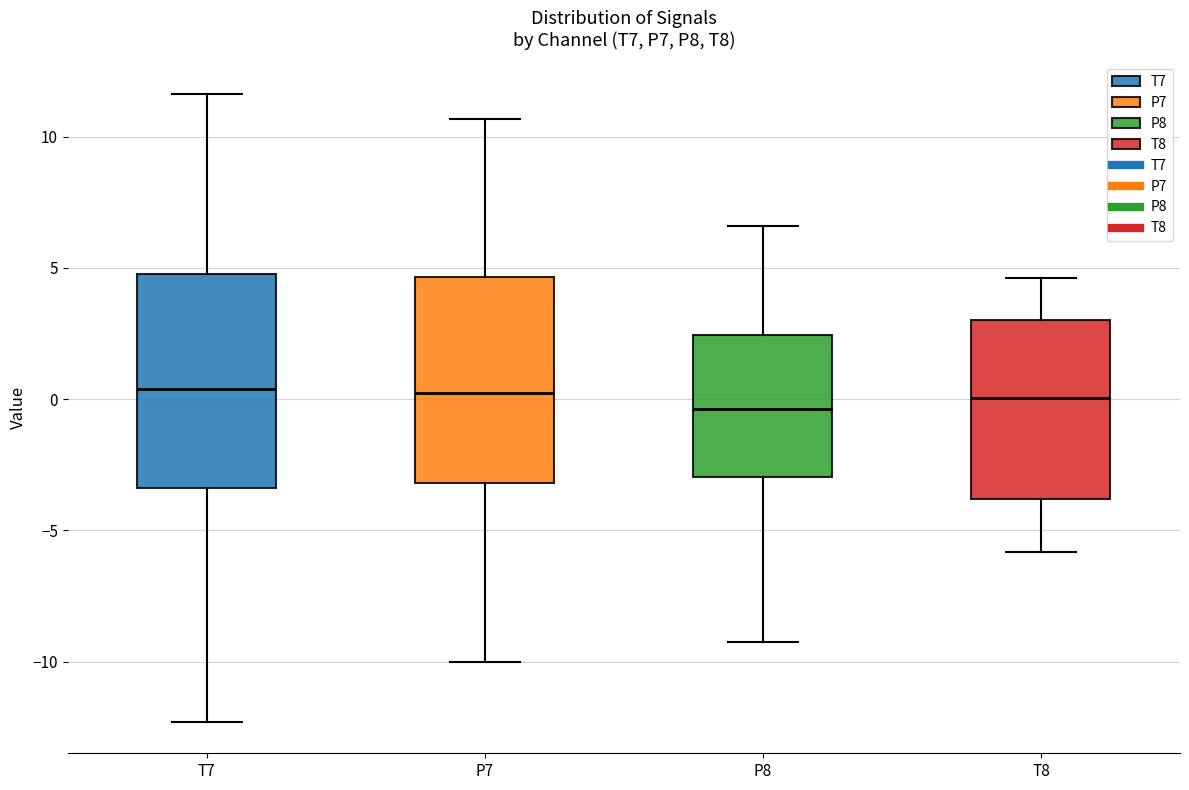

Reading left to right, transcribe this box plot: for each box, give where its median line is, the range the box spans, and where its two whiskers end, as read against the y-axis. The values are not printed on the chart, so give them approximately, as read against the axis.

T7: median 0.5, box -3.5 to 5.0, whiskers -12.5 to 11.5
P7: median 0.0, box -3.0 to 4.5, whiskers -10.0 to 10.5
P8: median -0.5, box -3.0 to 2.5, whiskers -9.5 to 6.5
T8: median 0.0, box -4.0 to 3.0, whiskers -6.0 to 4.5